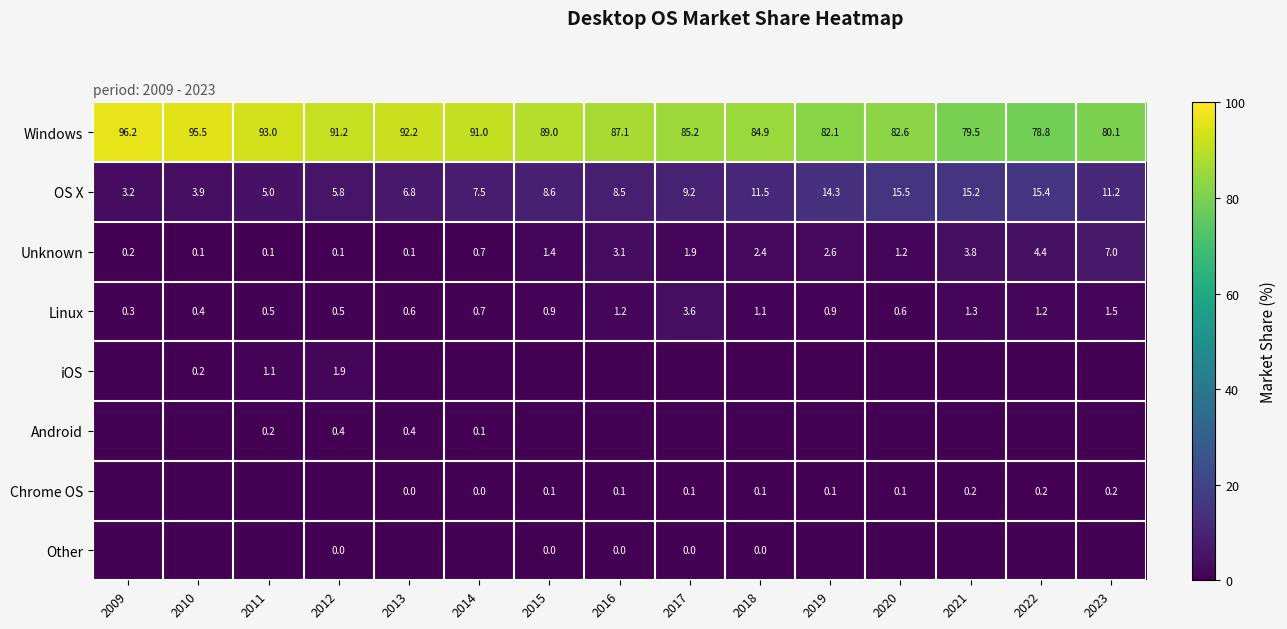

At which label does OS X reach its minimum?

2009